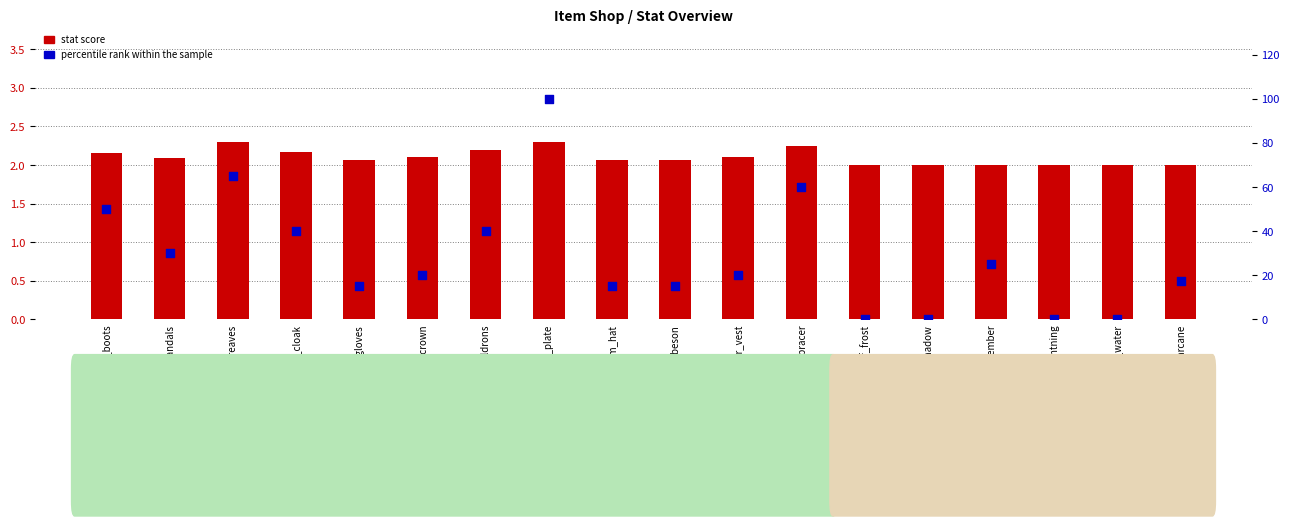

What is the total value across all series at item_leather_vest?

22.1